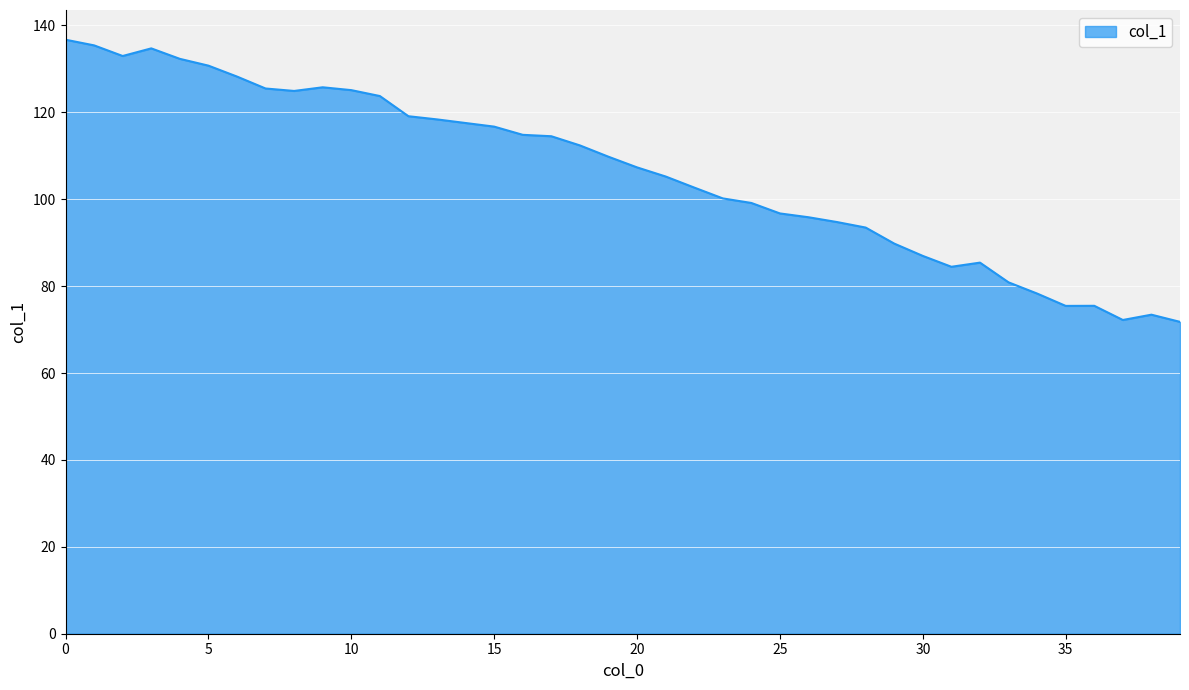

What is the maximum value shown in the chart?

136.7